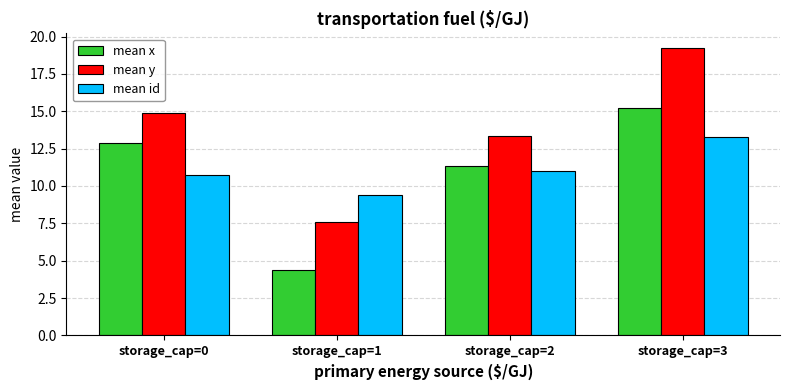

The value of mean x at storage_cap=0 is 20.0. True or false?

False